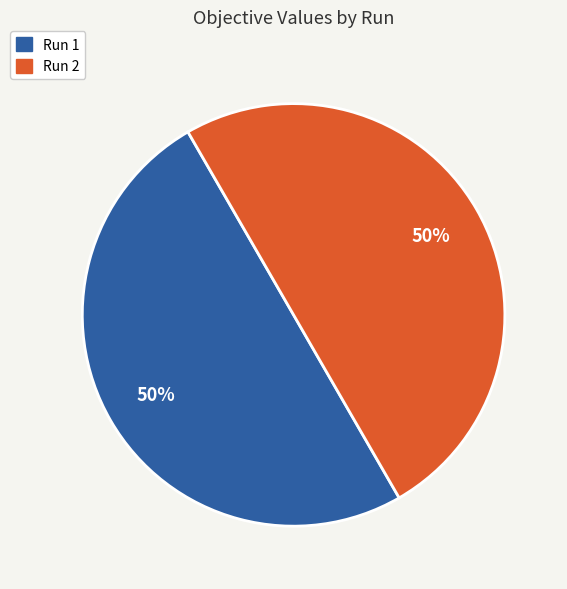

The Run 2 slice represents 50% of the pie. True or false?

True